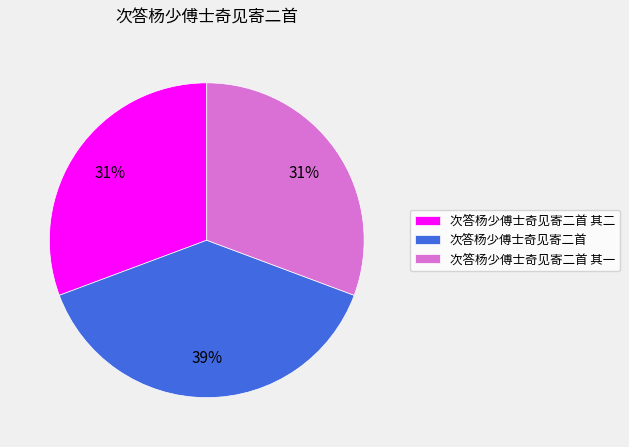

Is it true that 次答杨少傅士奇见寄二首 is 39% of the pie?

True